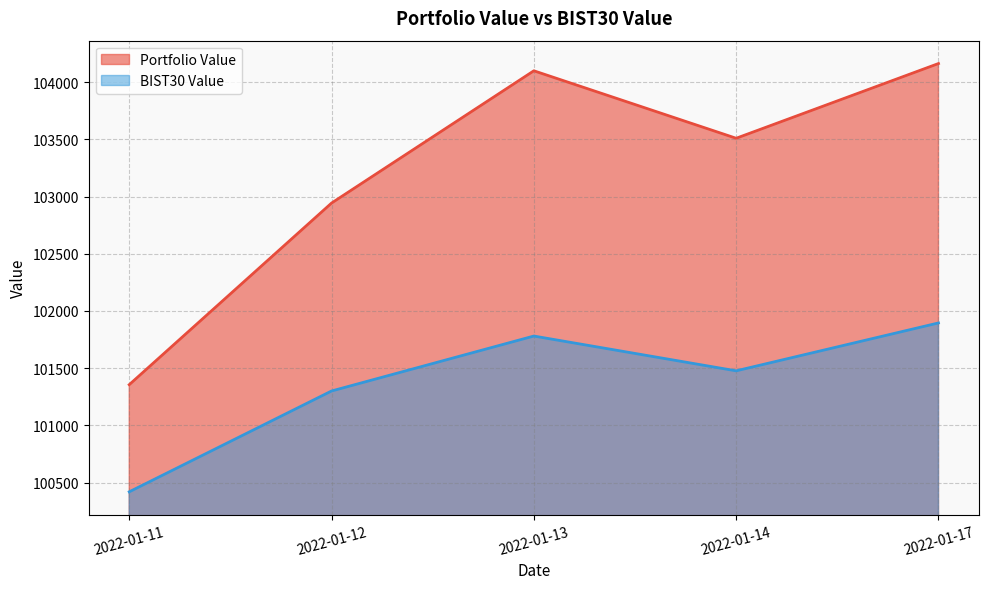

True or false: Portfolio Value and BIST30 Value cross at least once.

False